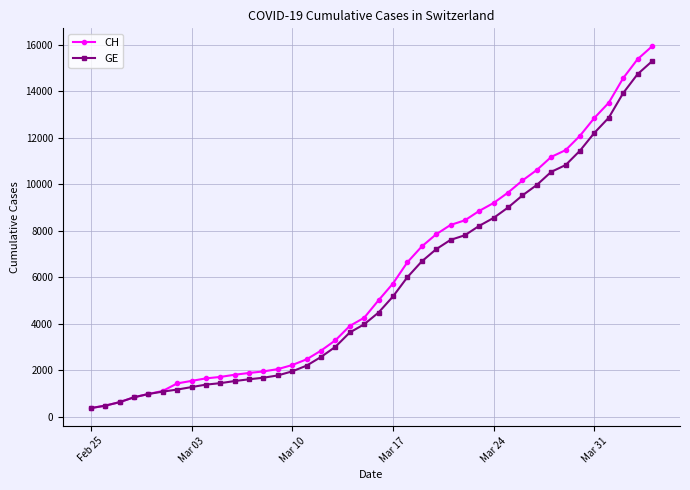

Which series has the largest range (max minus min)?

CH